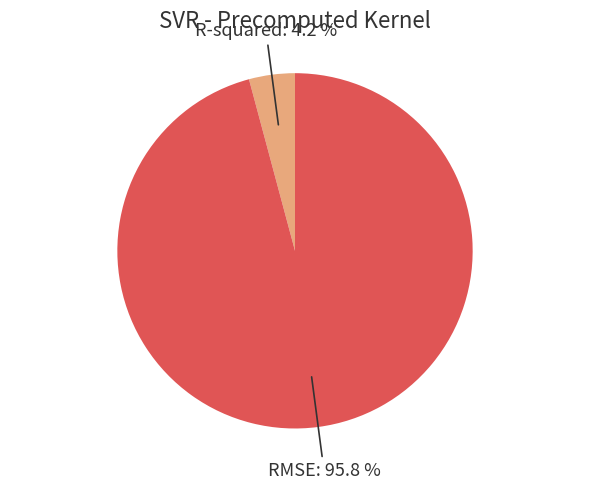

Does any single category account for the majority?

Yes